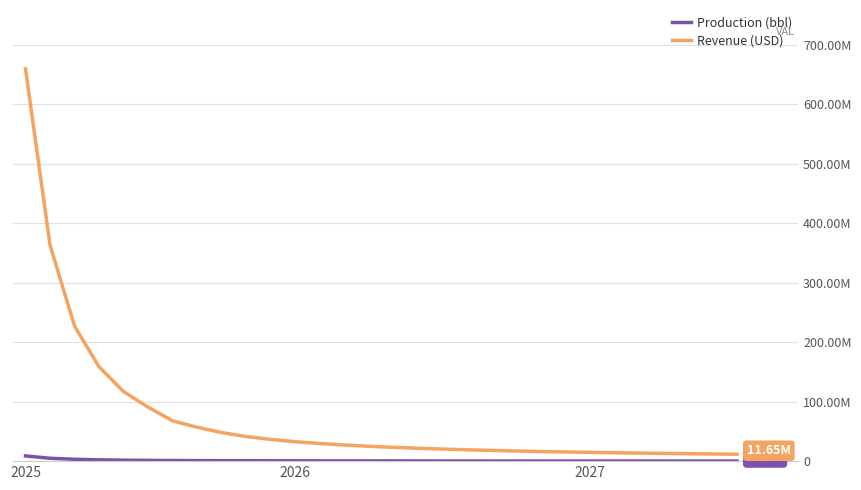

Which label corresponds to the largest value in the chart?

2025